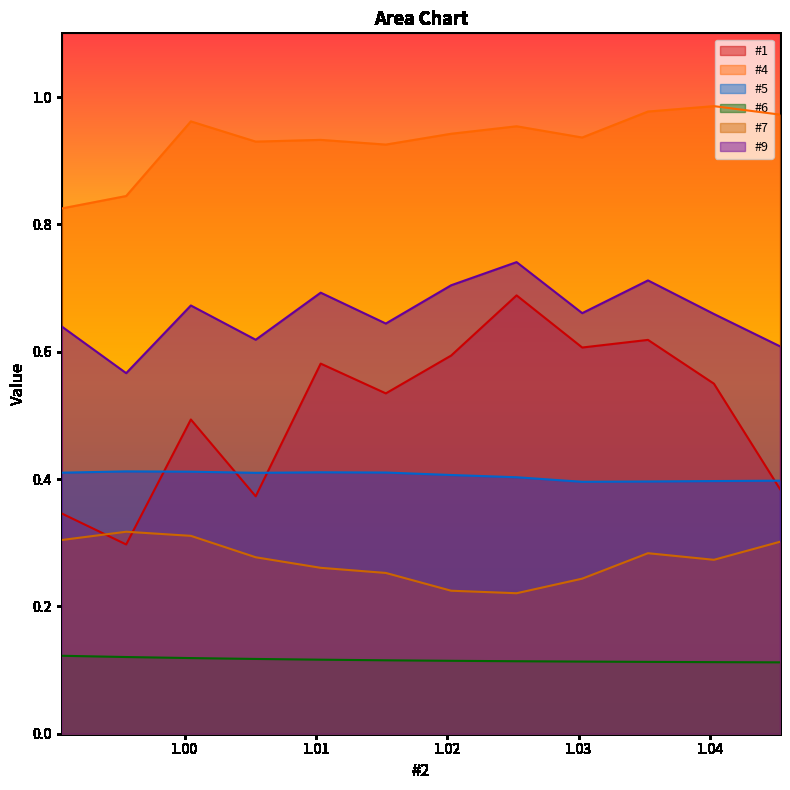

In #1, how many points are lower than both neighbors (excluding endpoints)?

4